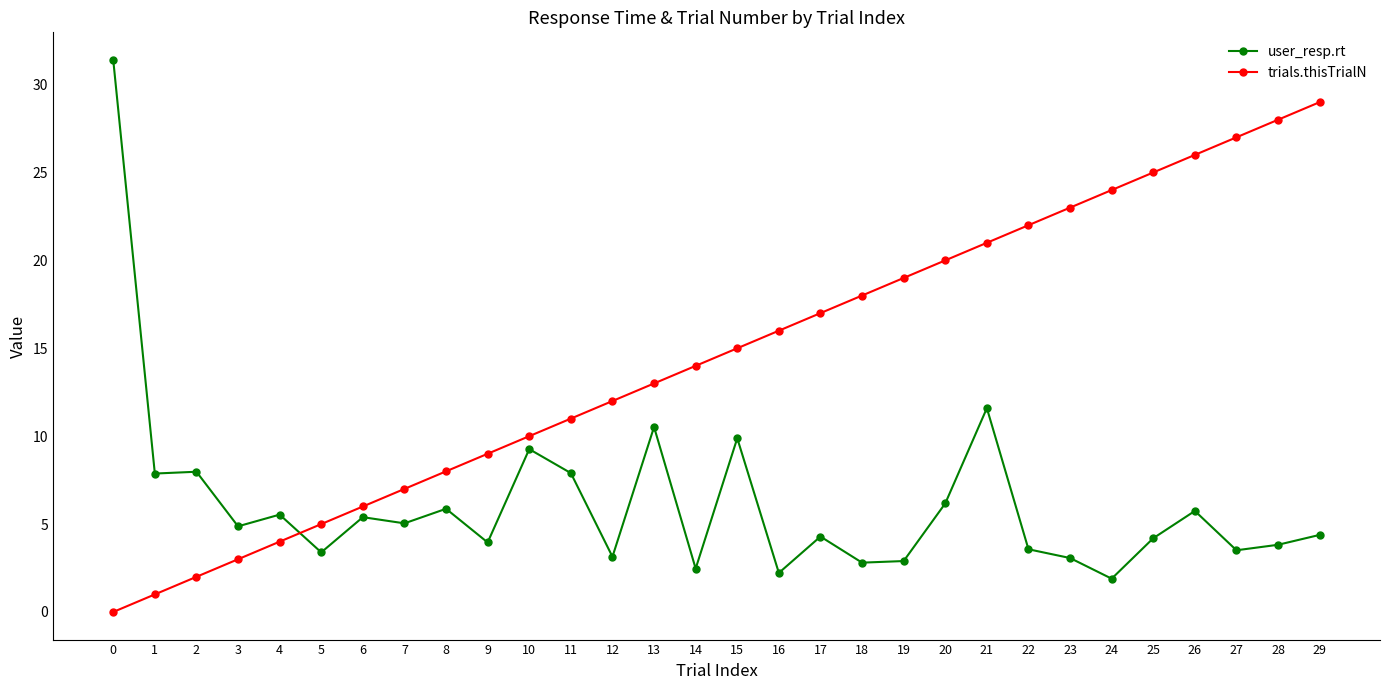

At how many categories does at least one series exceed 2?

30